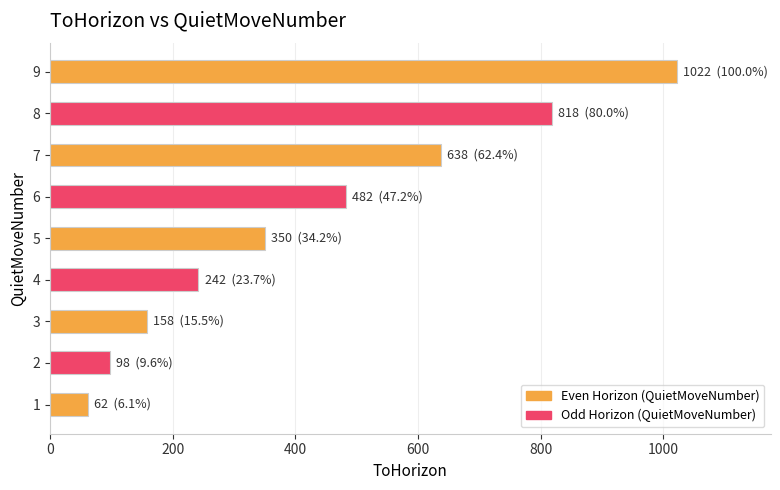

What is the sum of all values?

3870